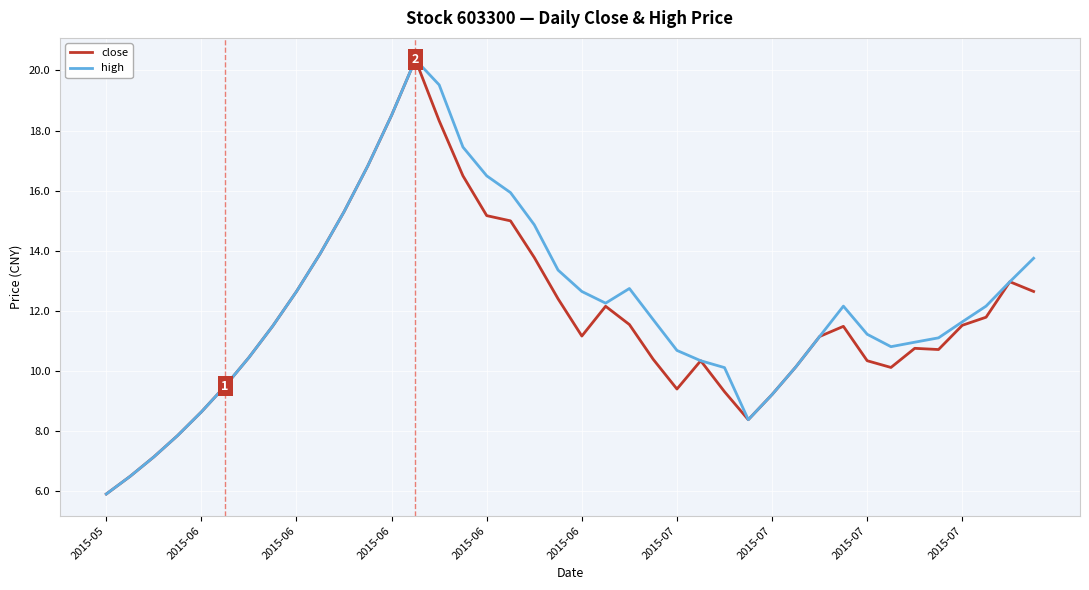

What is the maximum value shown in the chart?

20.4